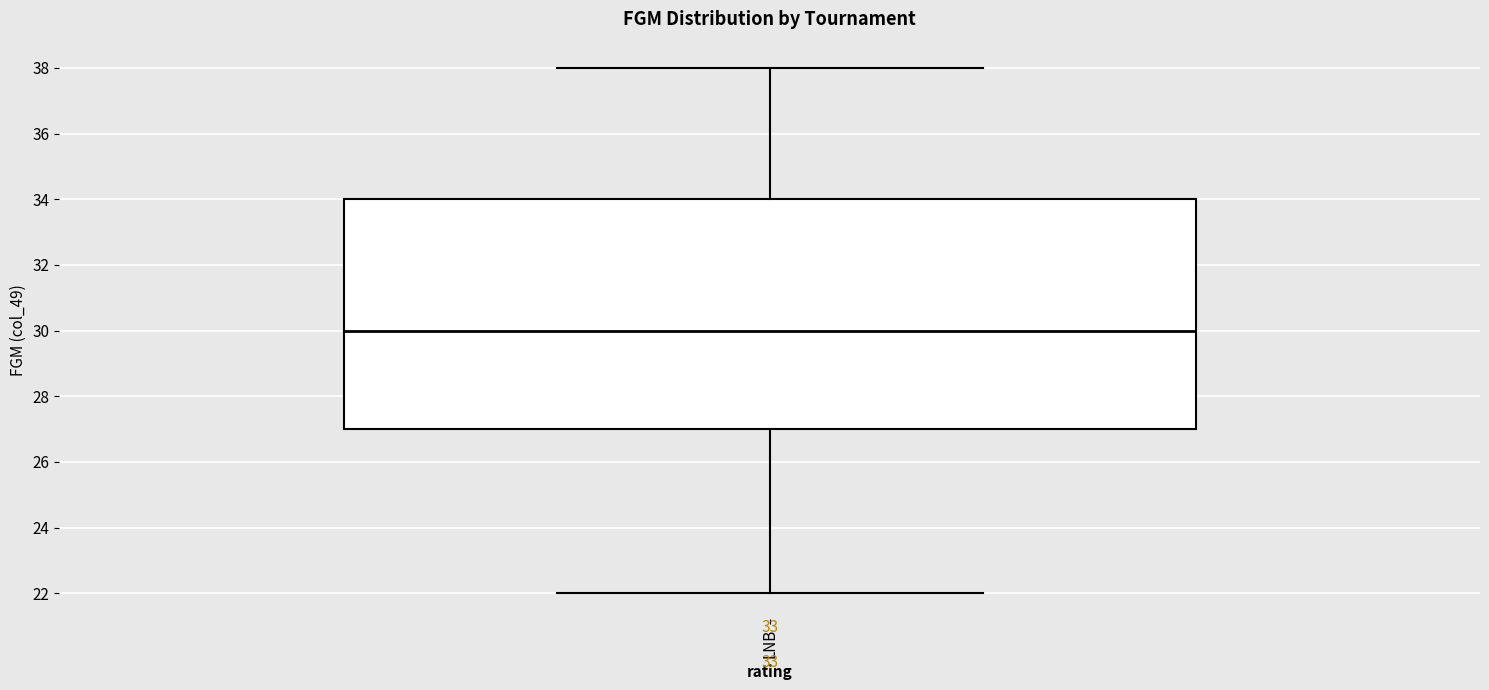

Transcribe this box plot: give where the median line is, the range the box spans, and where the two whiskers end, as read against the y-axis. The values are not printed on the chart, so give them approximately, as read against the axis.

median 30, box 27 to 34, whiskers 22 to 38